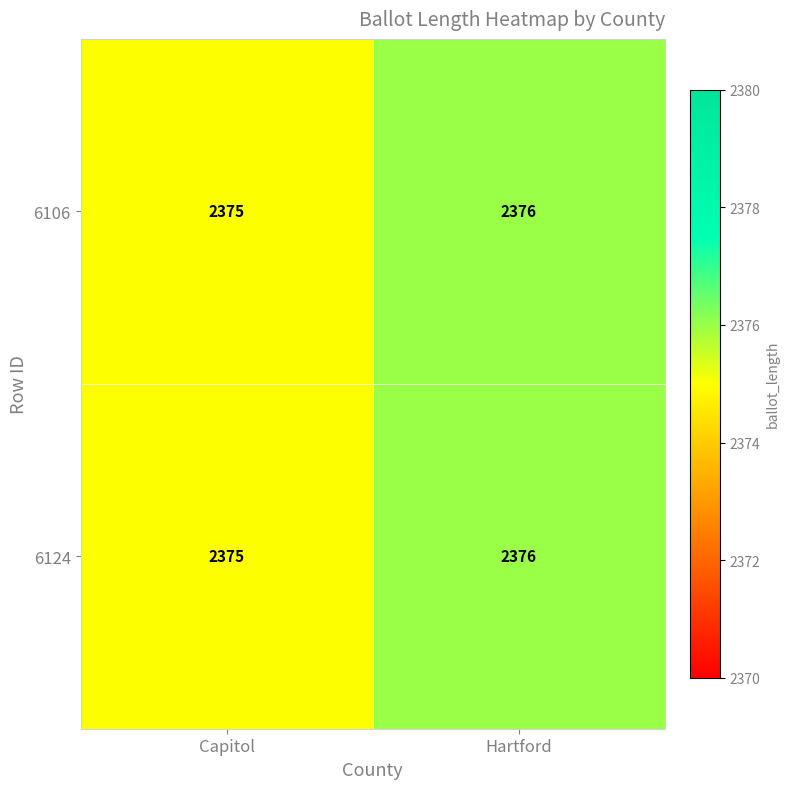

Which label corresponds to the smallest value in the chart?

Capitol